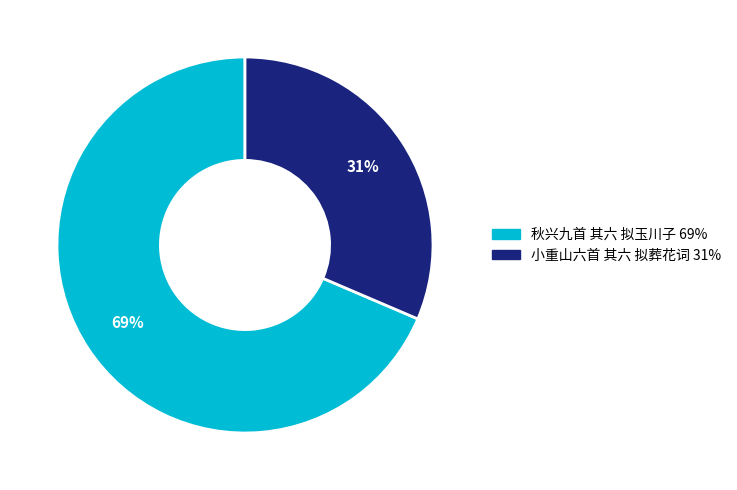

What is the largest slice in the pie chart?

秋兴九首 其六 拟玉川子